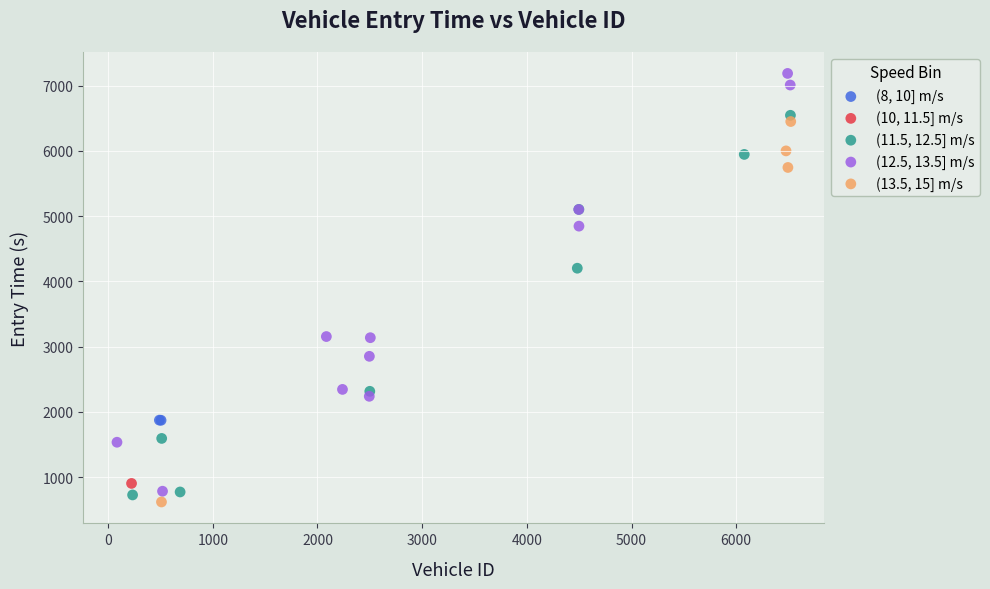

What are all the series names shown in the legend?

(8, 10] m/s, (10, 11.5] m/s, (11.5, 12.5] m/s, (12.5, 13.5] m/s, (13.5, 15] m/s